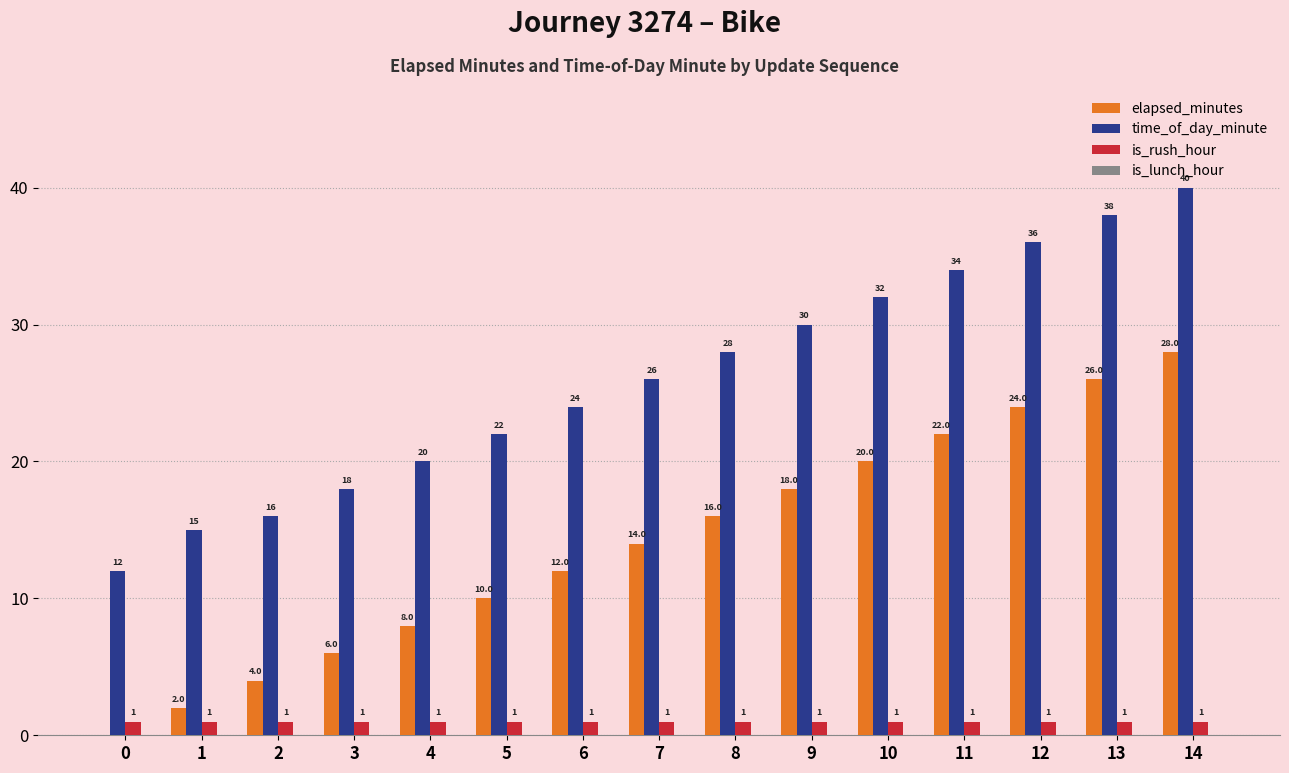

What is the sum of the time_of_day_minute values at 3 and 6?

42